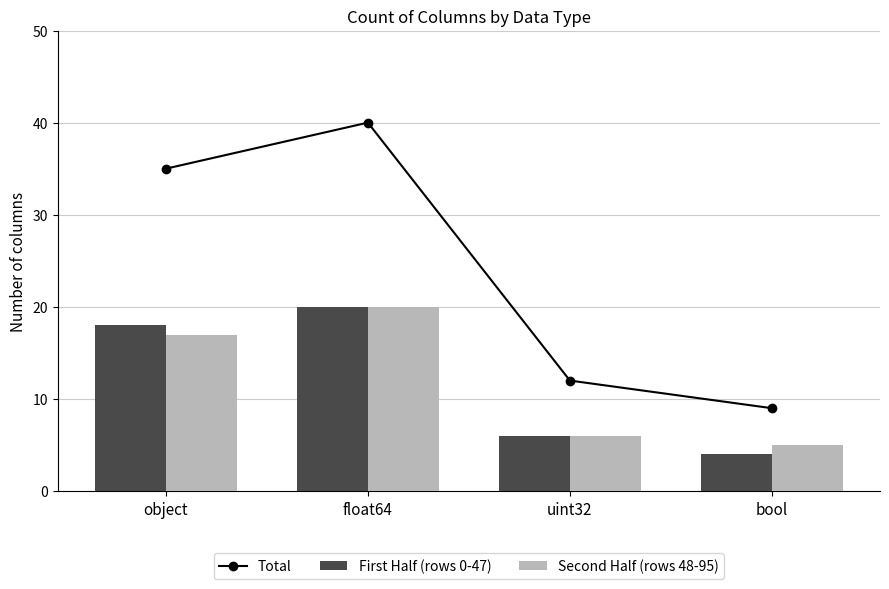

Between float64 and bool, which series saw the biggest shift?

Total